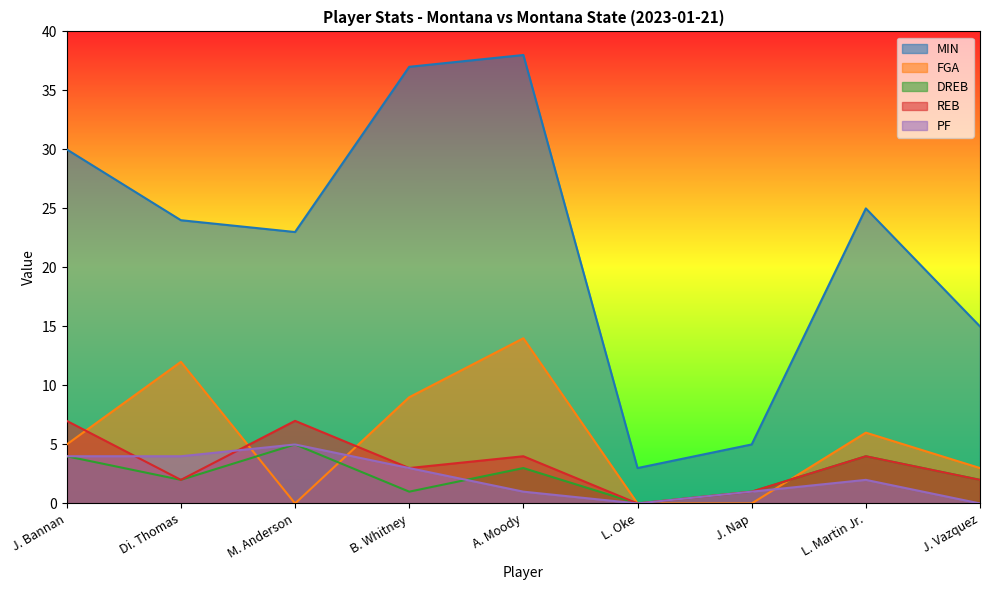

How many interior local valleys does the MIN series have?

2